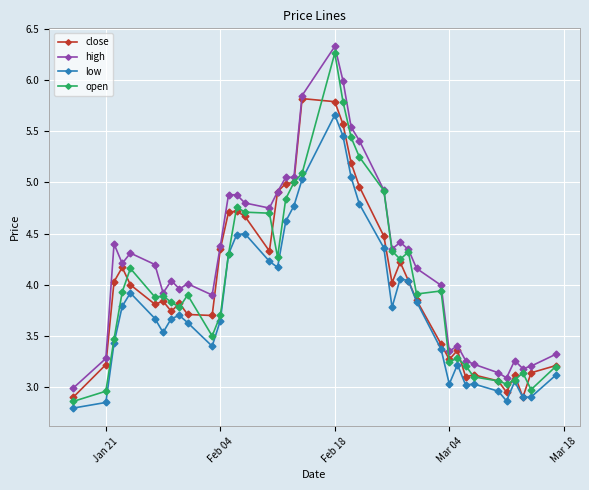

True or false: low and high cross at least once.

False